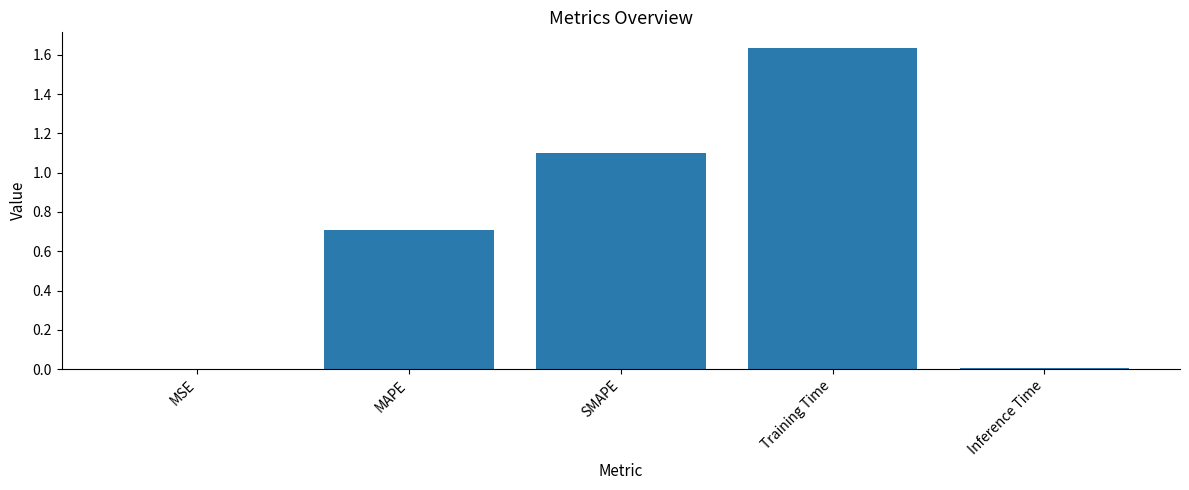

Between Inference Time and Training Time, which is larger?

Training Time